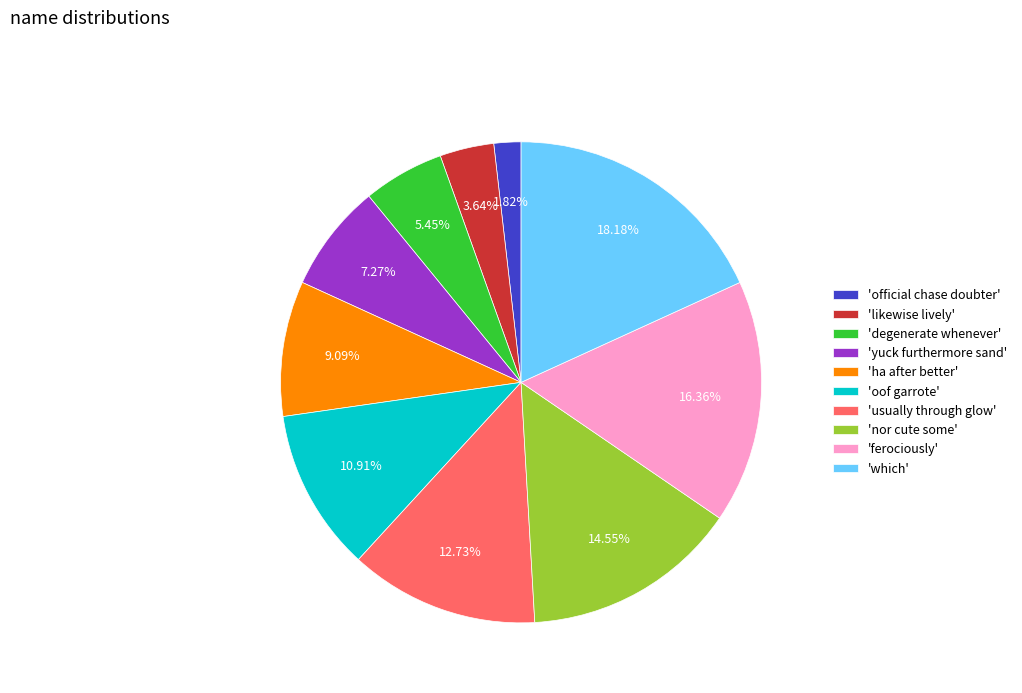

How many slices are in this pie chart?

10